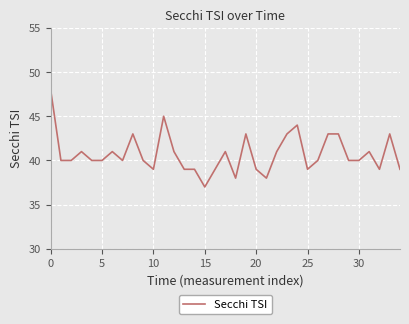

What is the smallest value displayed?

37